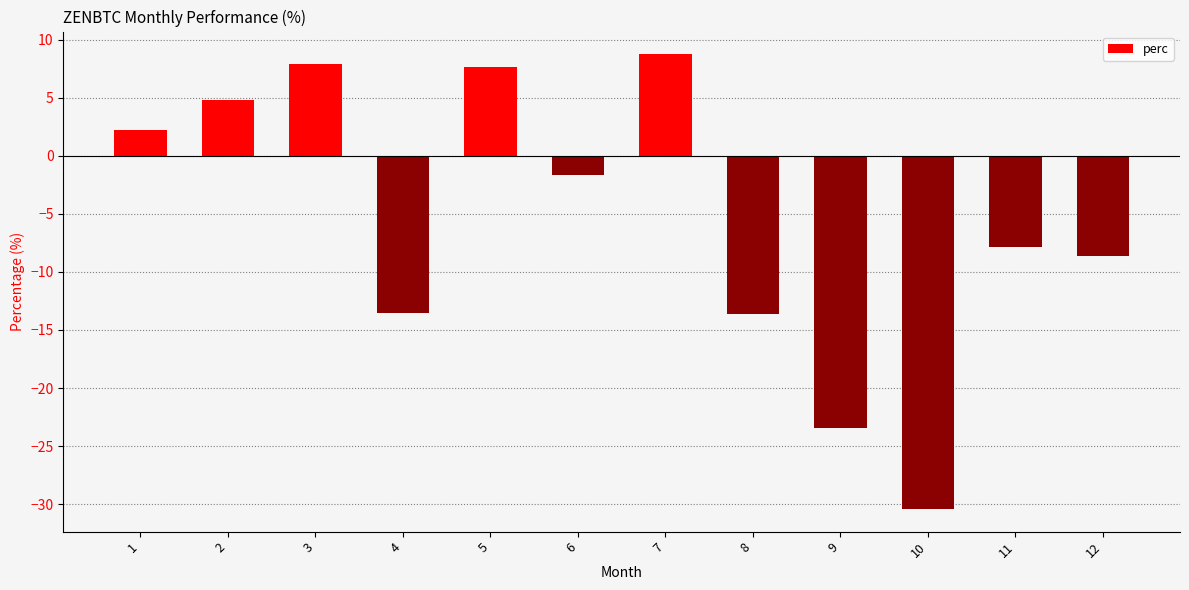

What is the difference between the maximum and minimum values?

39.1